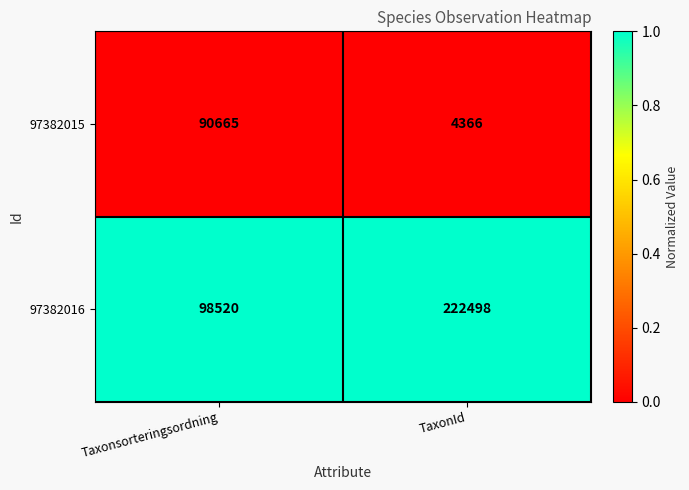

Rank the series at TaxonId from highest to lowest value.

97382016, 97382015